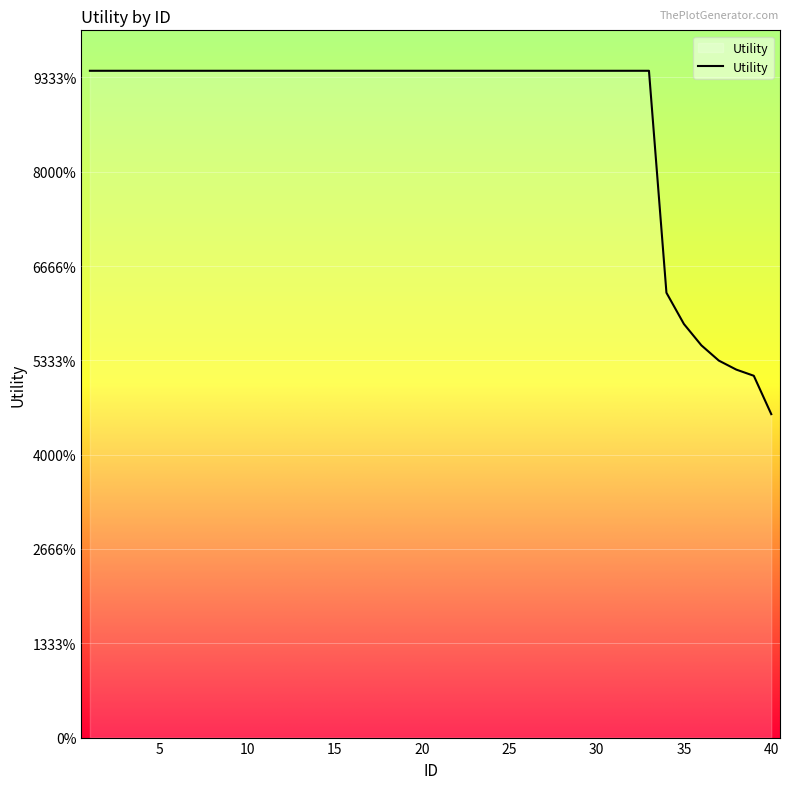

Does the chart have visible grid lines?

Yes